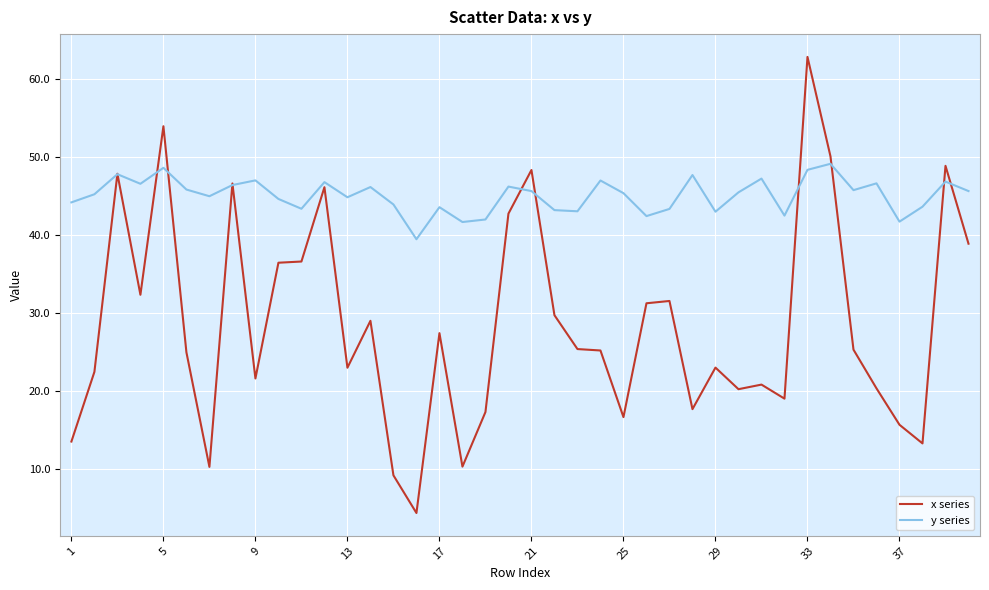

What is the sum of all x series values?

1139.5